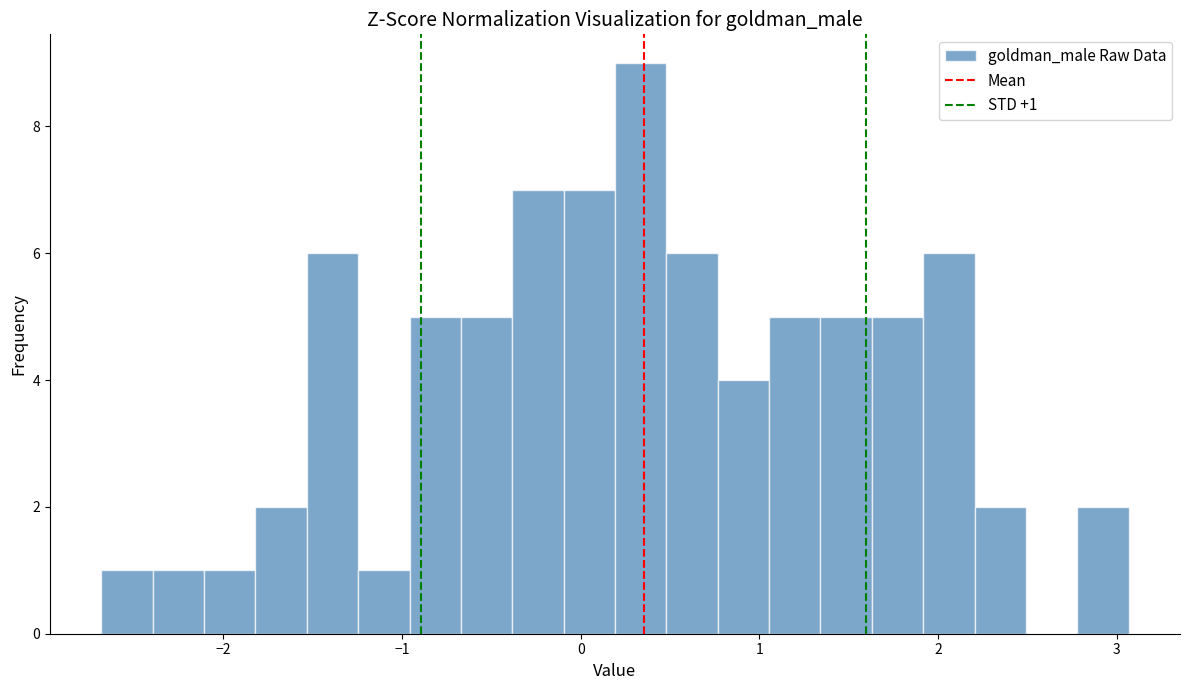

Read against the x-axis, roughly where is the centre of the tallest bar?

0.3